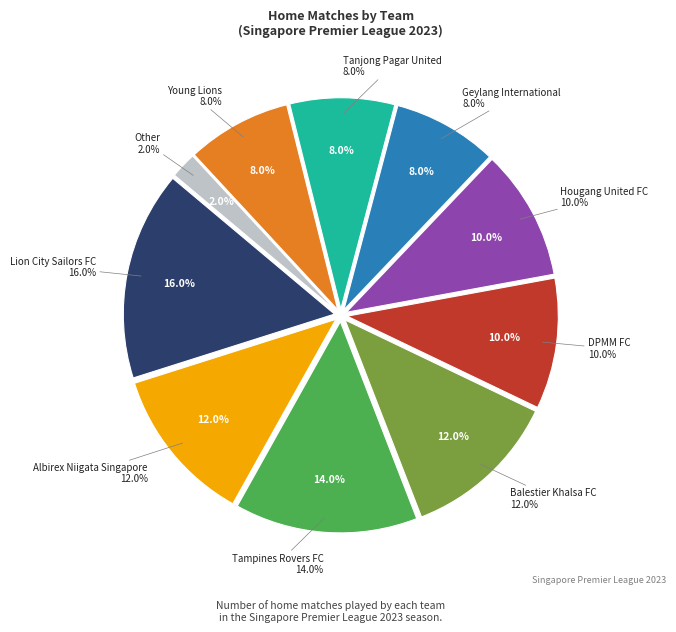

Is there any slice that represents more than half of the pie?

No